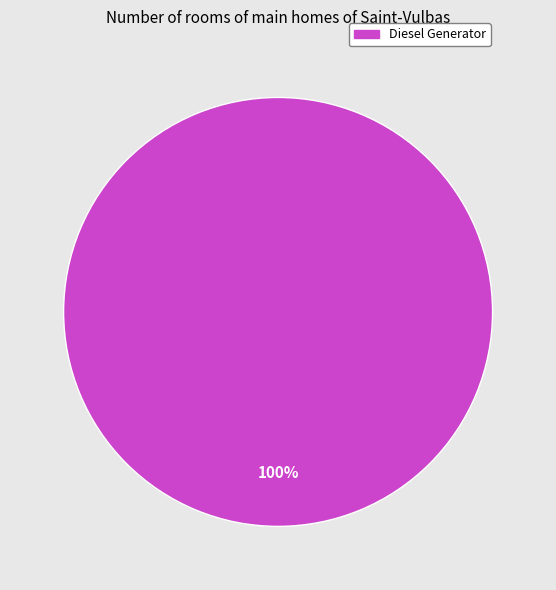

Which slice represents more than half of the pie?

Diesel Generator